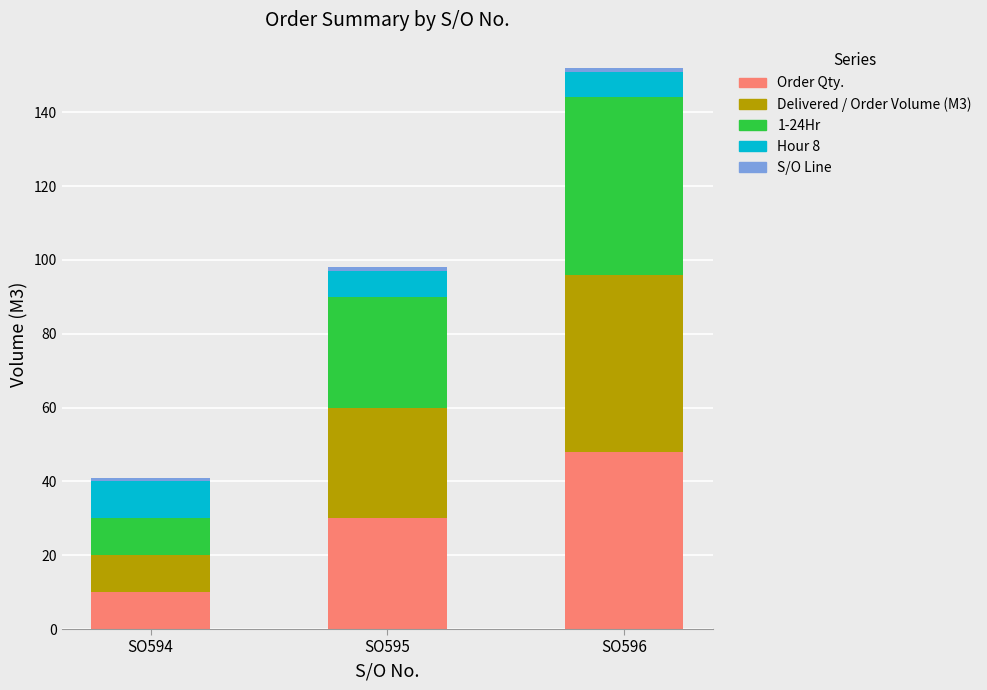

At which category is the sum across all series the highest?

SO596